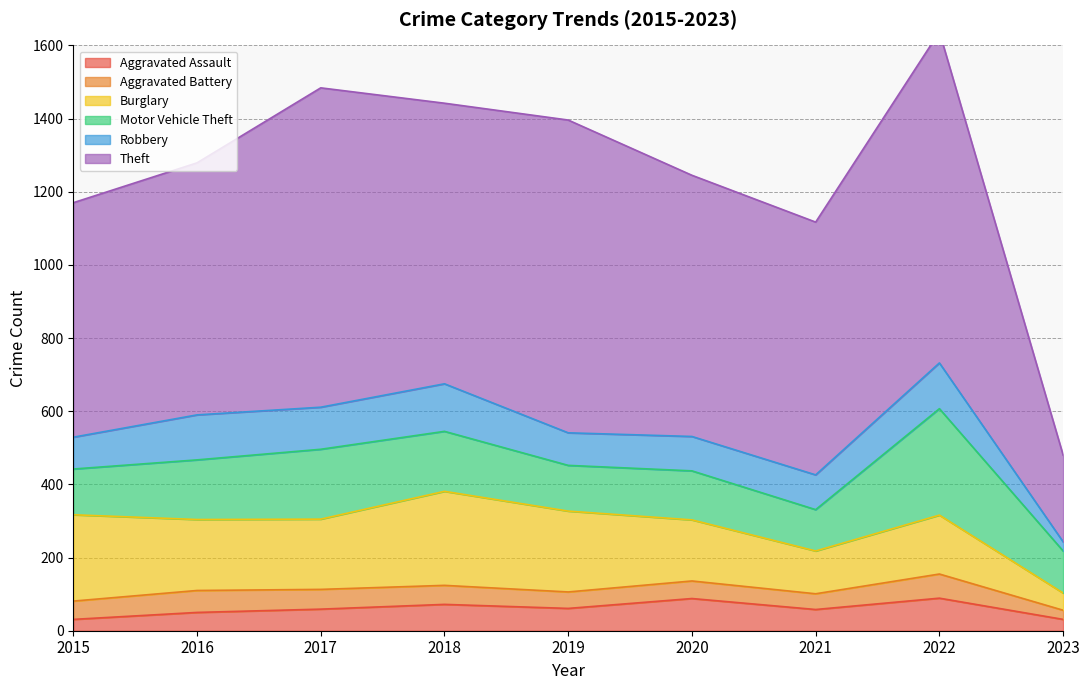

List the labels in order of Theft value, largest first.

2022, 2017, 2019, 2018, 2020, 2021, 2016, 2015, 2023